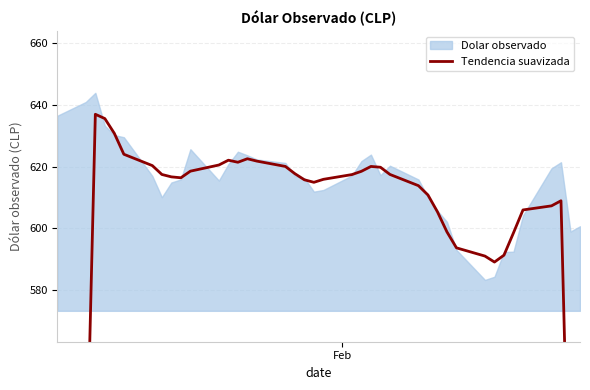

True or false: the data shows 953.2 at 32.

False